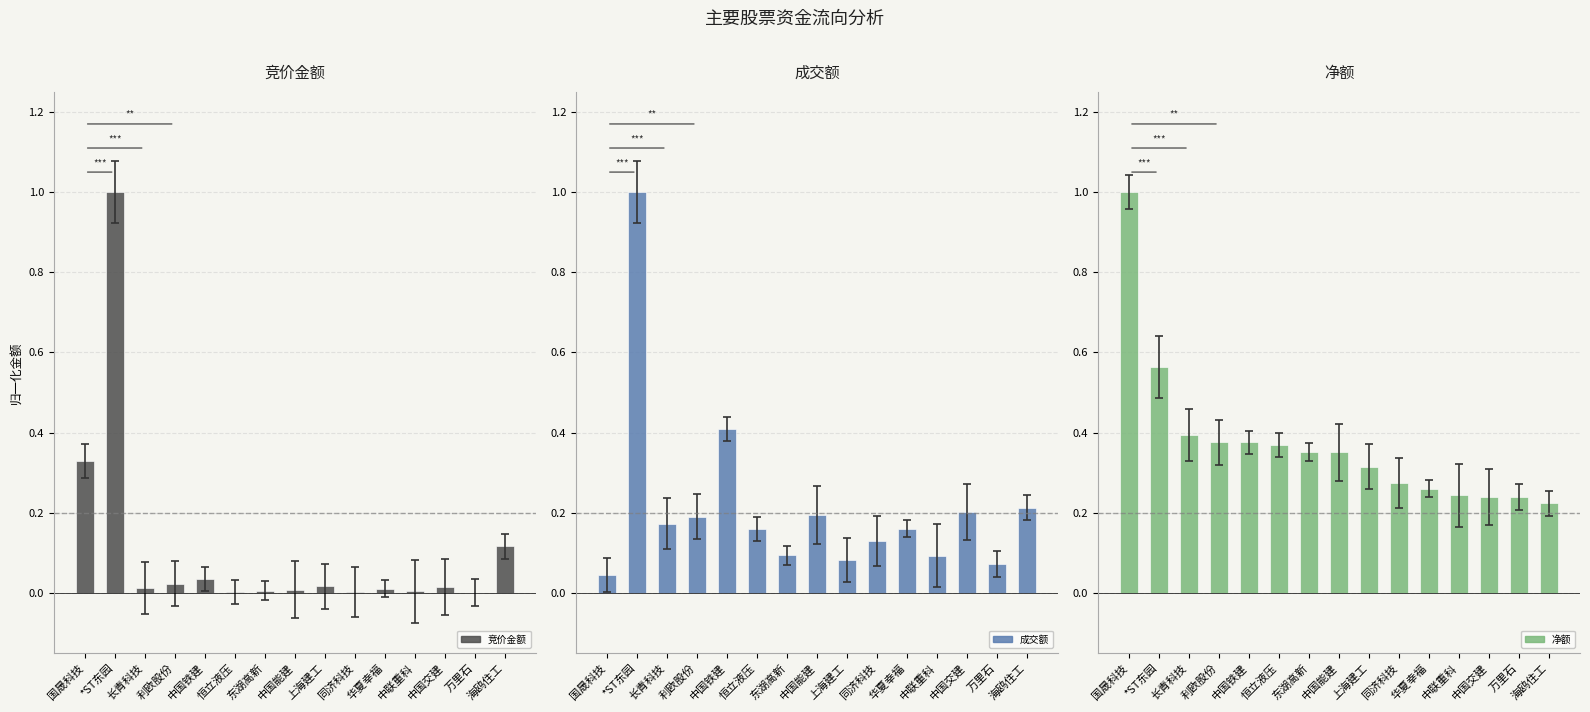

Count the number of data series in this chart.

3